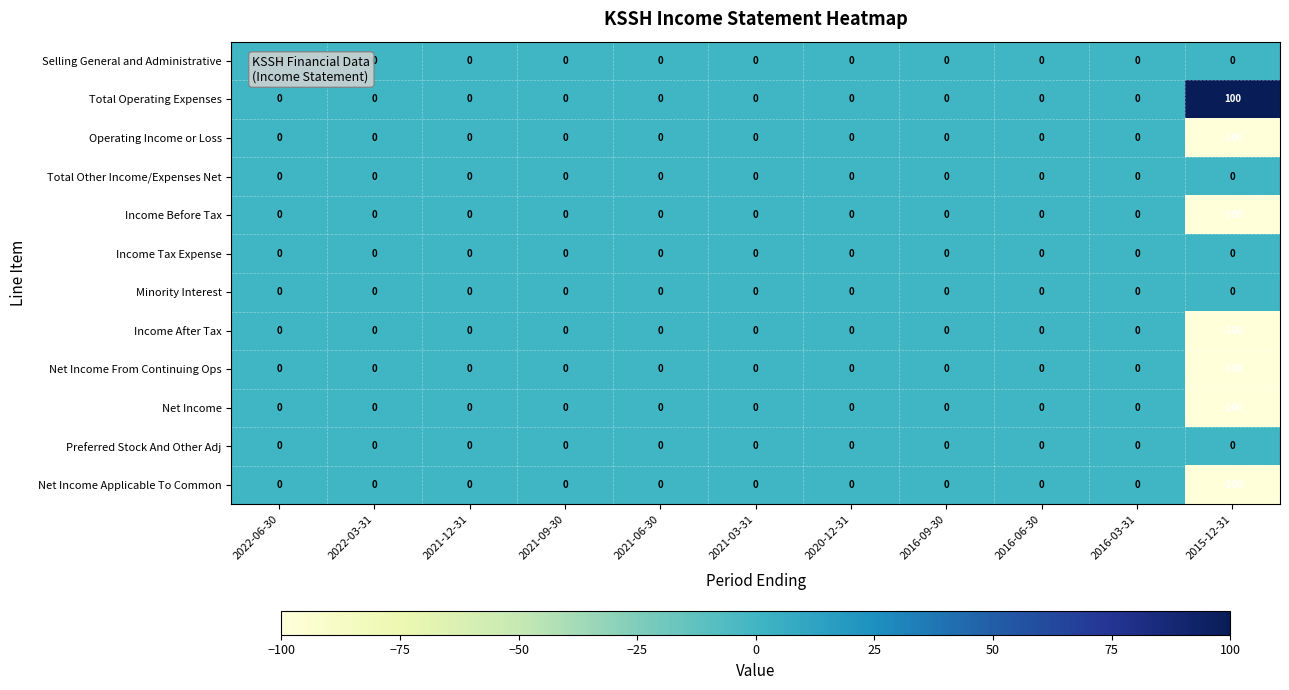

True or false: Total Operating Expenses has a value of 36 at 2016-09-30.

False